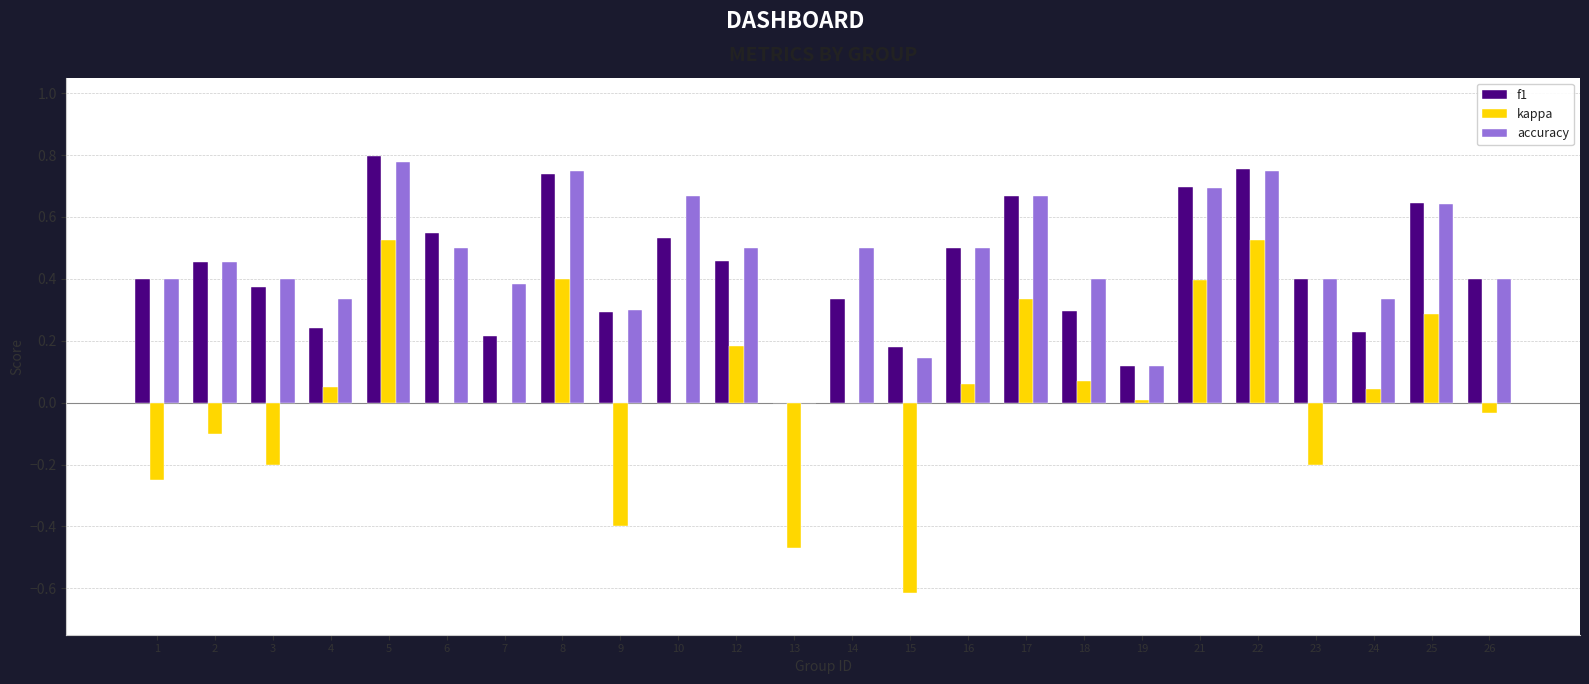

Is the value of kappa at 24 greater than the value of accuracy at 3?

No